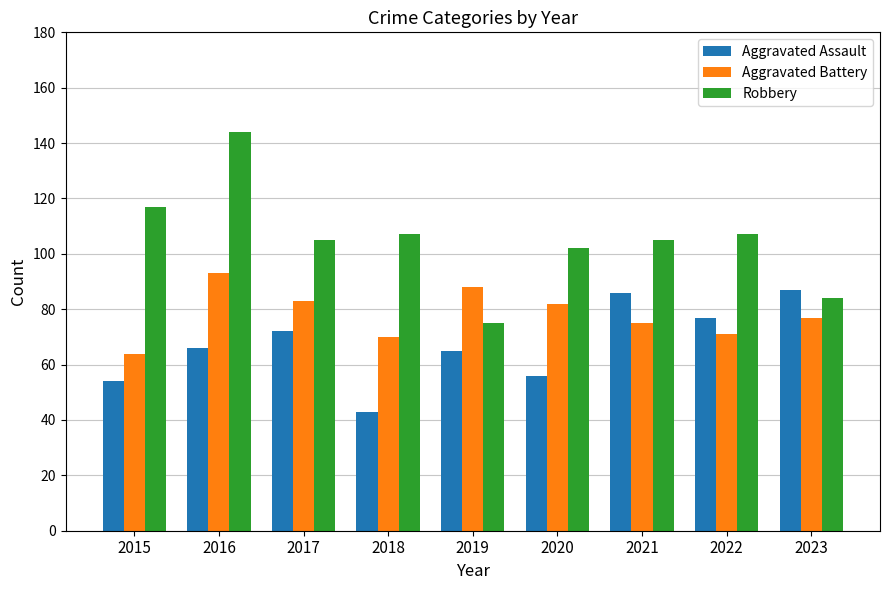

At which label does Robbery first exceed 105?

2015